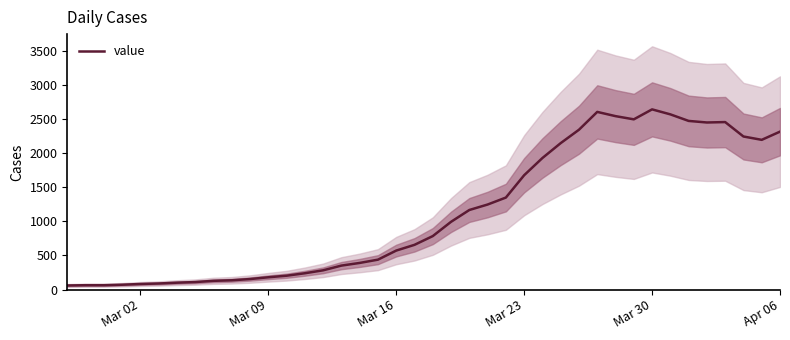

Which label corresponds to the smallest value in the chart?

Mar 02